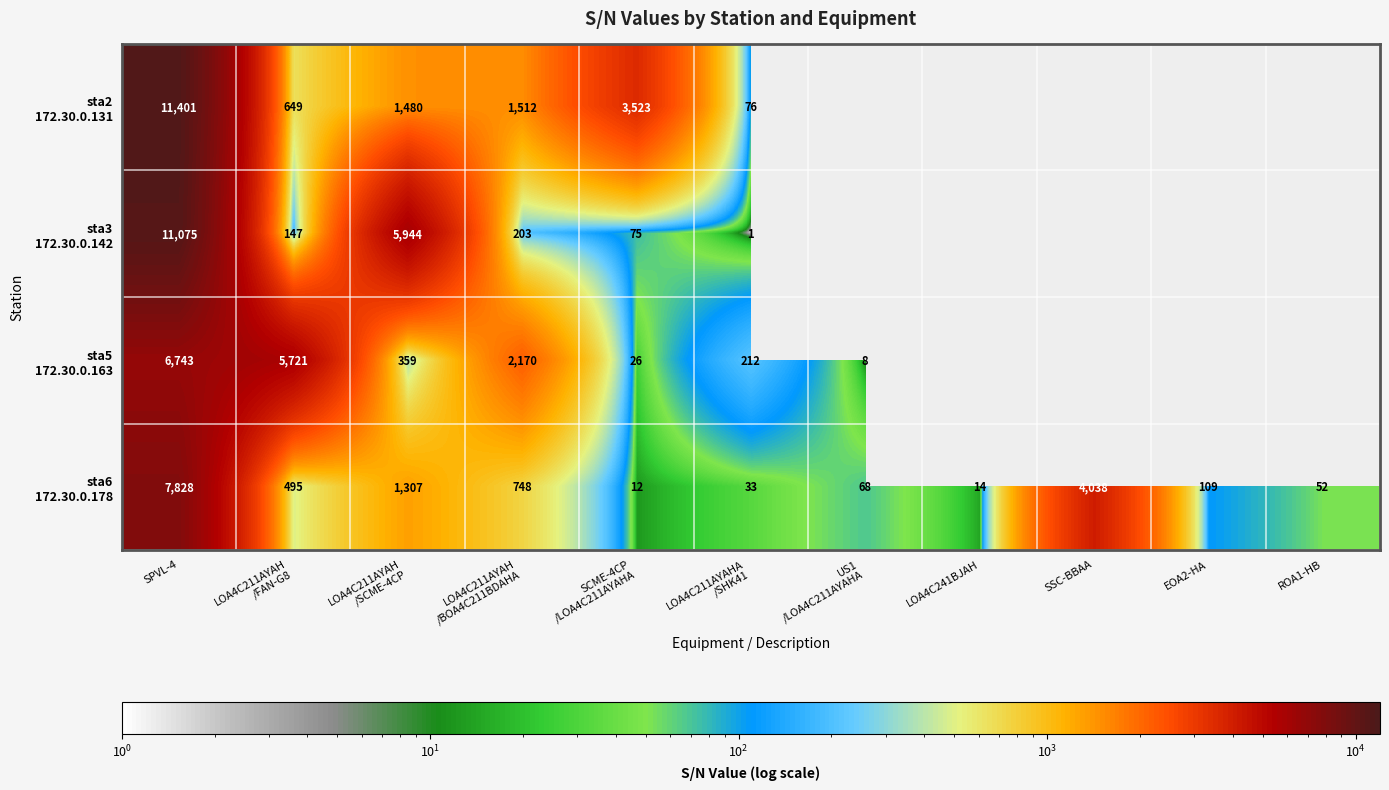

Between SCME-4CP
/LOA4C211AYAHA and US1
/LOA4C211AYAHA, which is larger?

US1
/LOA4C211AYAHA